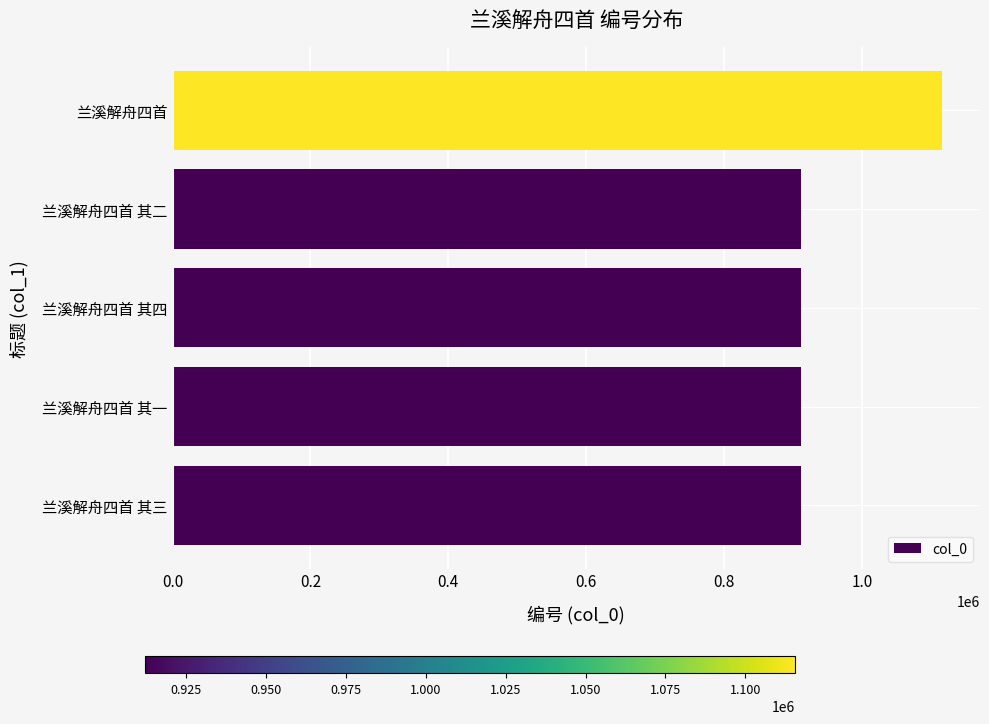

What value does the data have at 兰溪解舟四首 其四?

912134